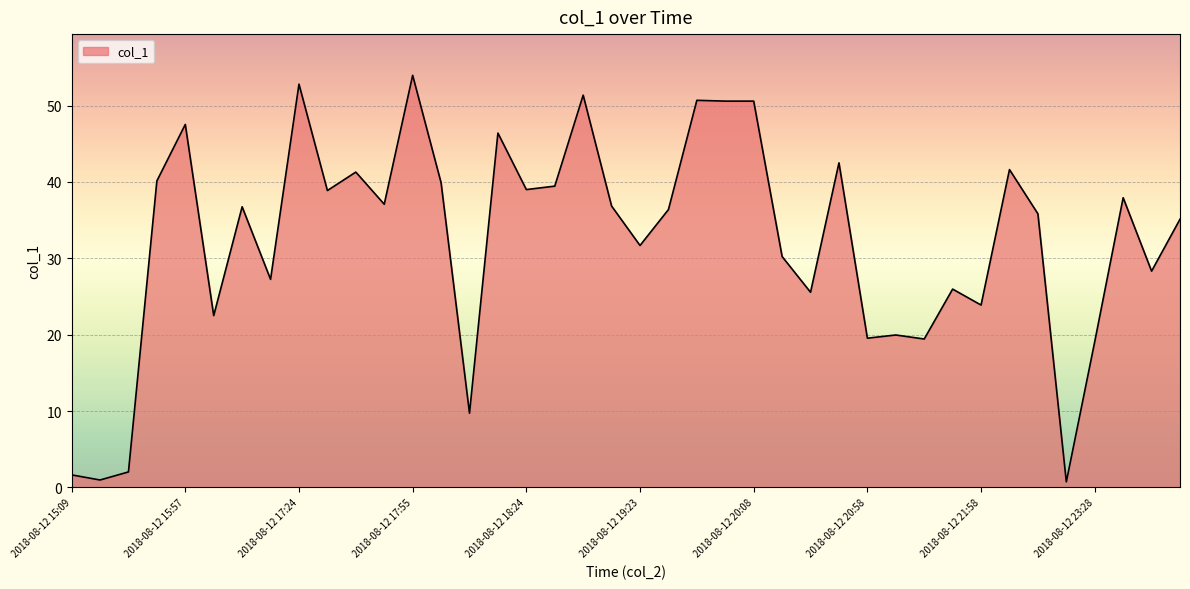

What is the sum of all values?

1291.4